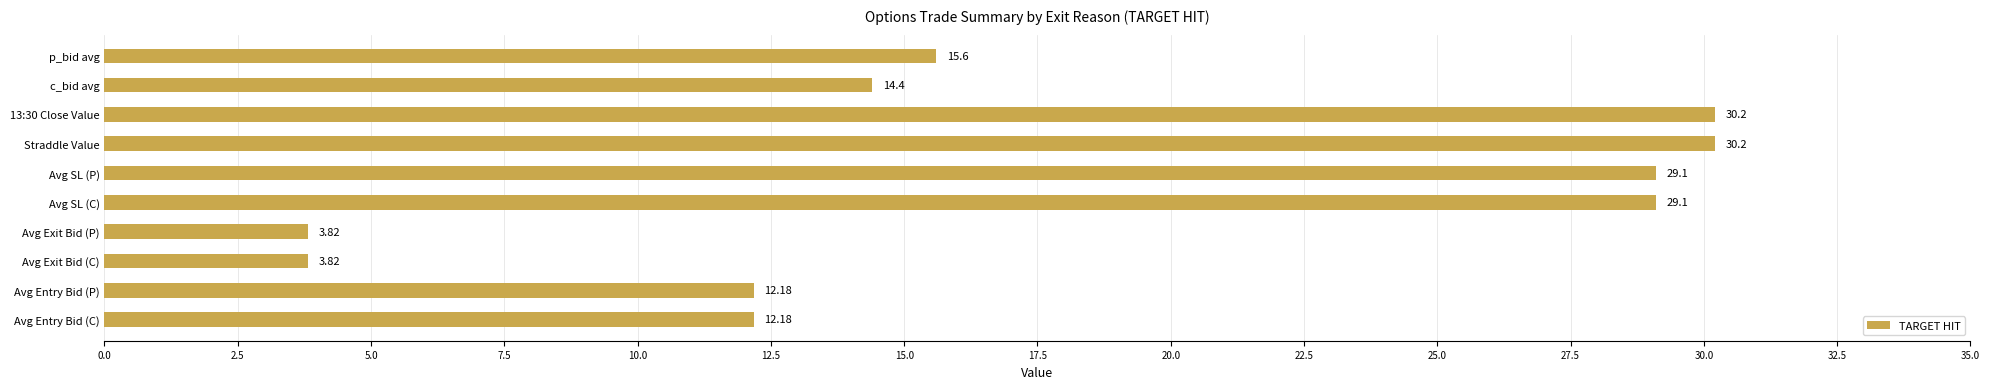

Are the bars grouped side by side (vs. stacked)?

No